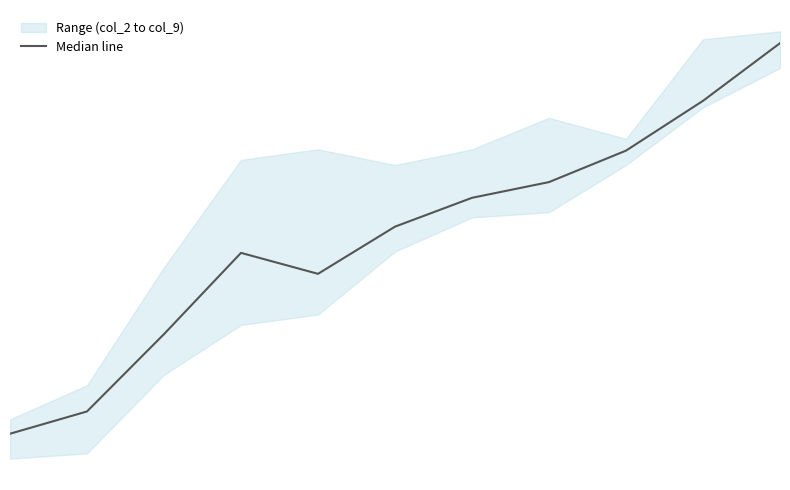

What is the value of the 10th point from the left?

407.5